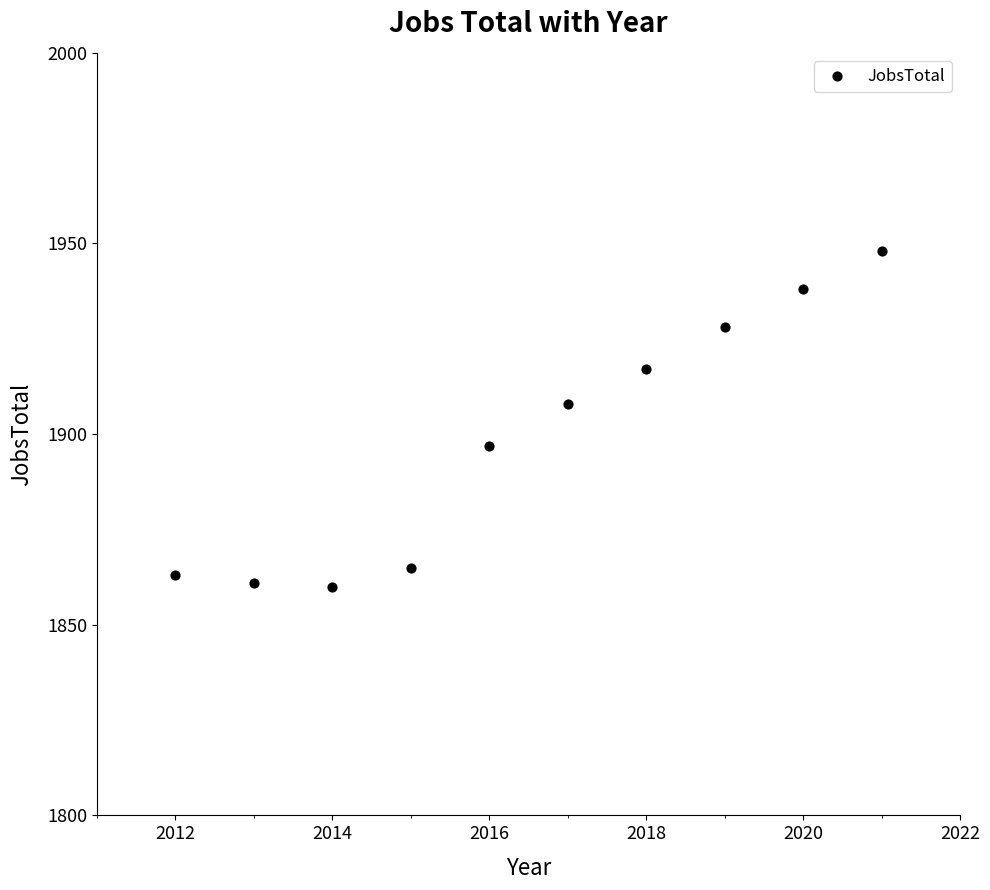

What Y value in the scatter plot is closest to 1904?

1908